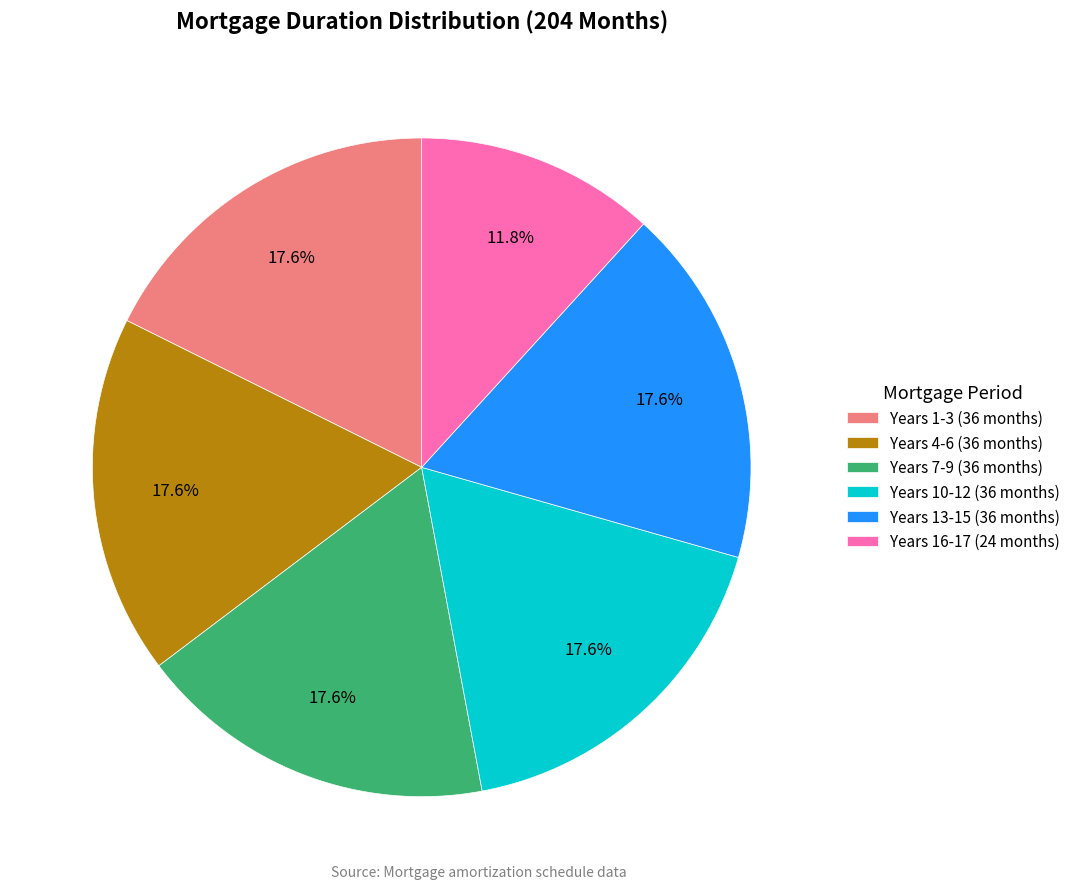

Combined, do Years 7-9 (36 months) and Years 10-12 (36 months) account for over 50%?

No